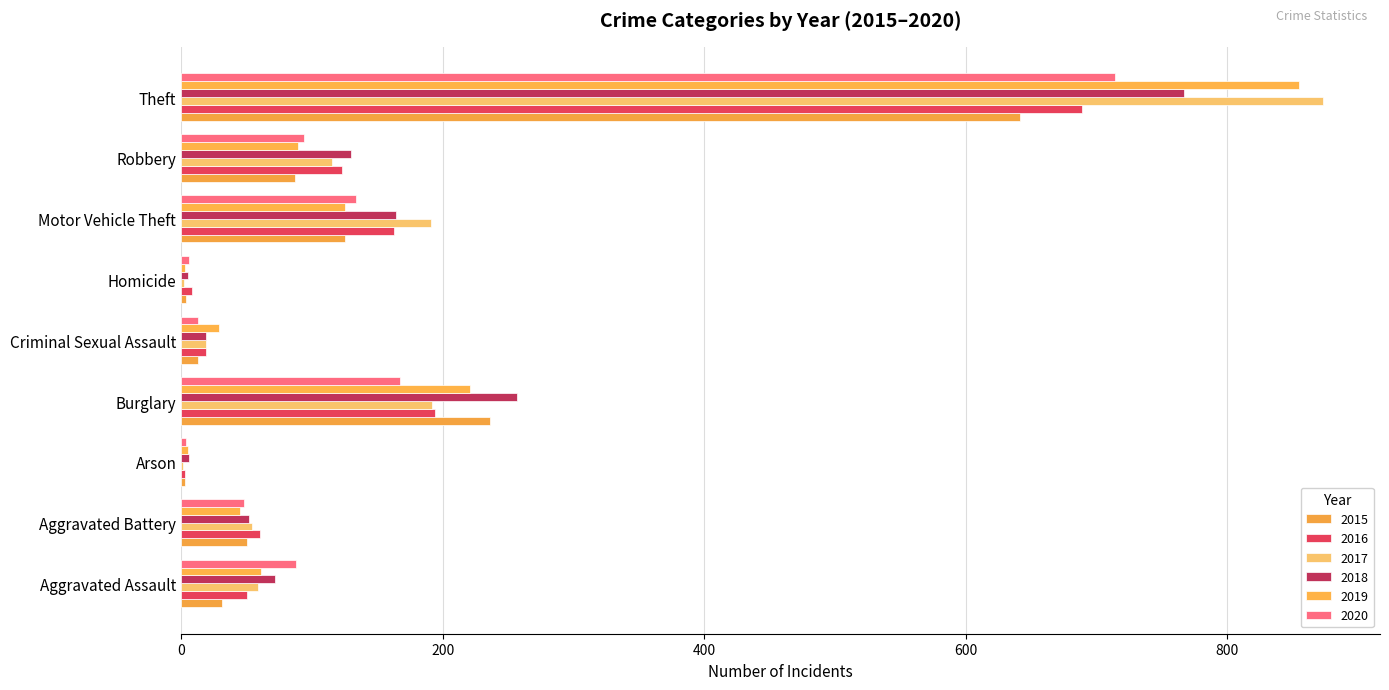

How many categories are shown in the chart?

9